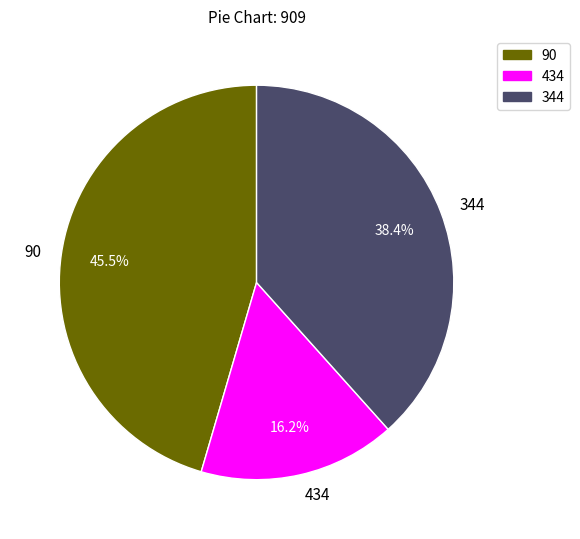

What is the largest slice in the pie chart?

90